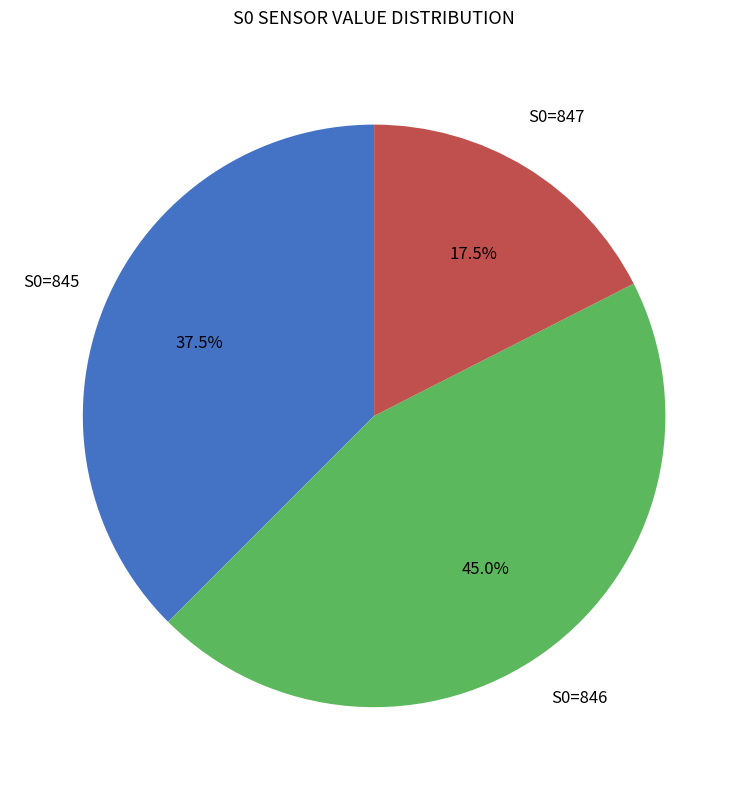

Is there any slice that represents more than half of the pie?

No